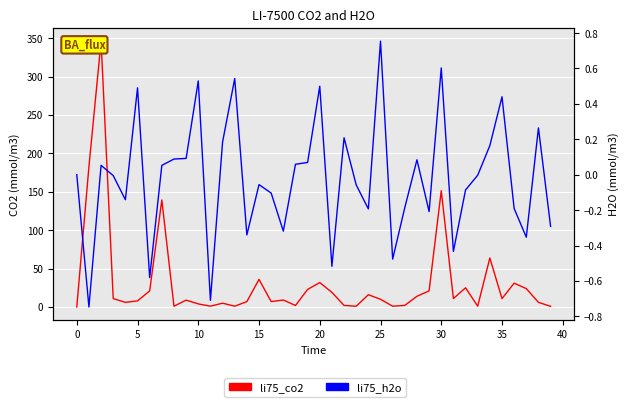

Reading right to left, transcribe all the data shown in this chart.

li75_co2: 0.9	6.0	23.9	31.0	10.9	63.8	1.0	25.0	11.0	151.4	21.0	14.0	2.1	1.0	10.0	16.0	1.0	2.0	19.0	31.8	22.9	2.0	9.0	7.0	35.9	7.0	1.0	5.0	1.1	4.0	8.9	1.0	139.3	21.0	7.9	6.0	10.9	346.1	182.7	0.0
li75_h2o: -0.3	0.3	-0.4	-0.2	0.4	0.2	-0.0	-0.1	-0.4	0.6	-0.2	0.1	-0.2	-0.5	0.8	-0.2	-0.1	0.2	-0.5	0.5	0.1	0.1	-0.3	-0.1	-0.1	-0.3	0.5	0.2	-0.7	0.5	0.1	0.1	0.1	-0.6	0.5	-0.1	-0.0	0.1	-0.7	0.0